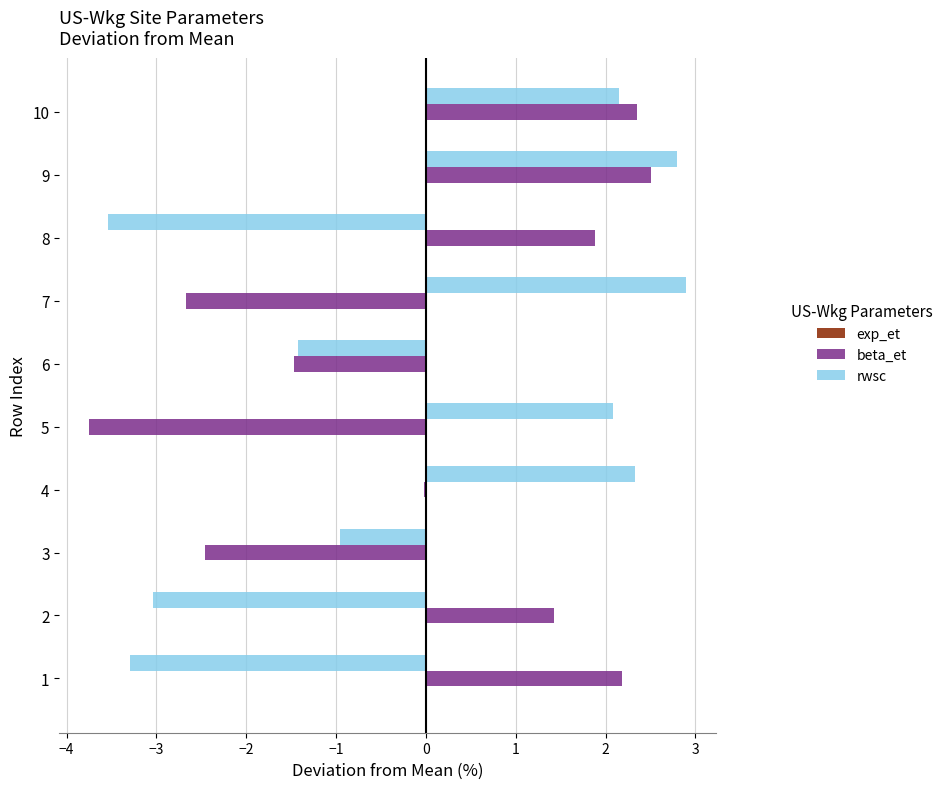

Which series has the widest spread of values?

rwsc